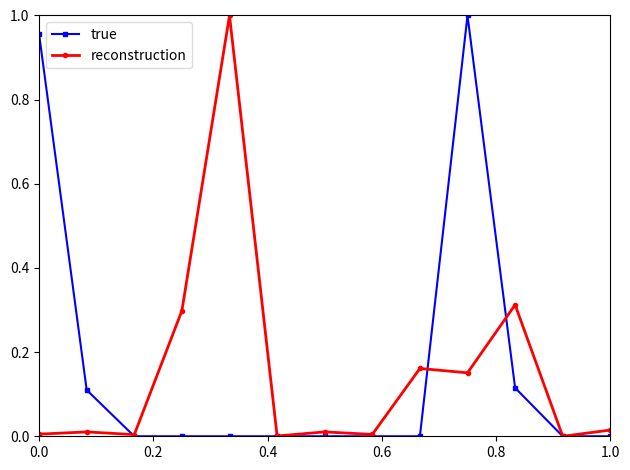

True or false: true has more than 0 points higher than both neighbors.

True